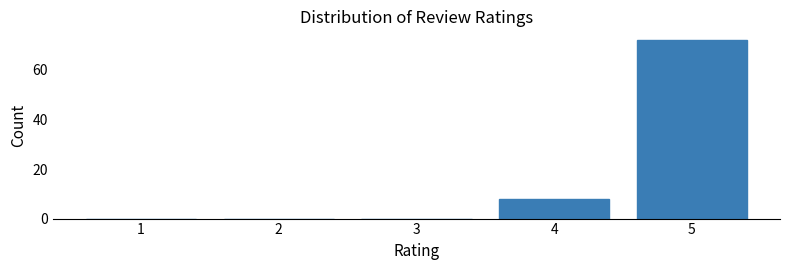

Is it true that the value at 1 is 0?

True